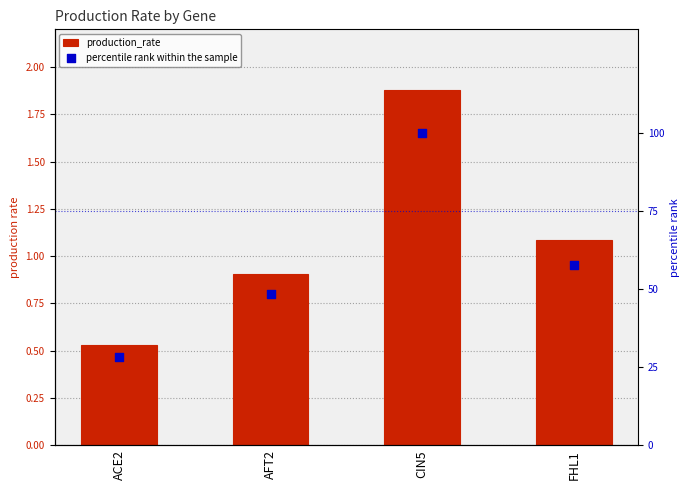

At how many categories does at least one series exceed 77?

1